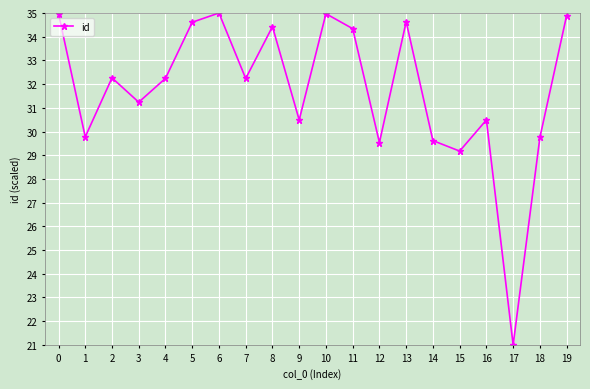

What is the approximate value at 10?

35.0